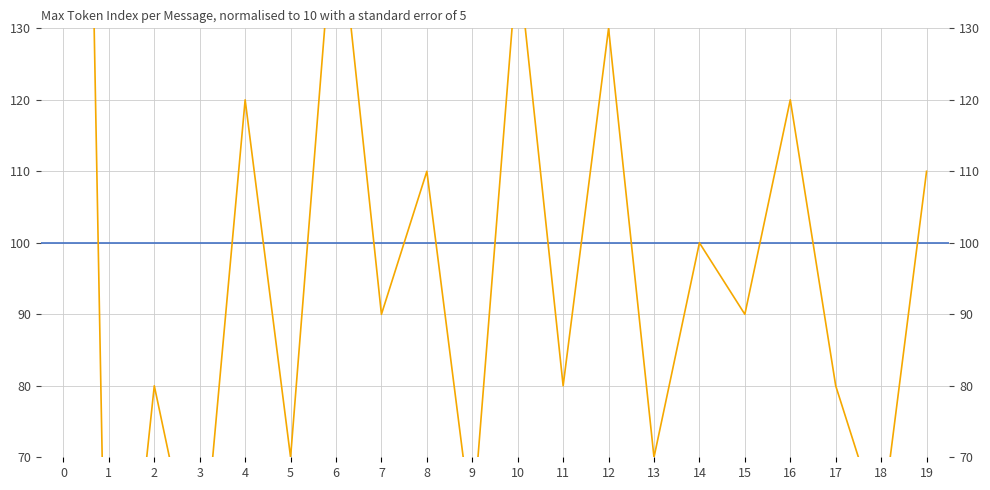

Which has a higher value, 8 or 6?

6